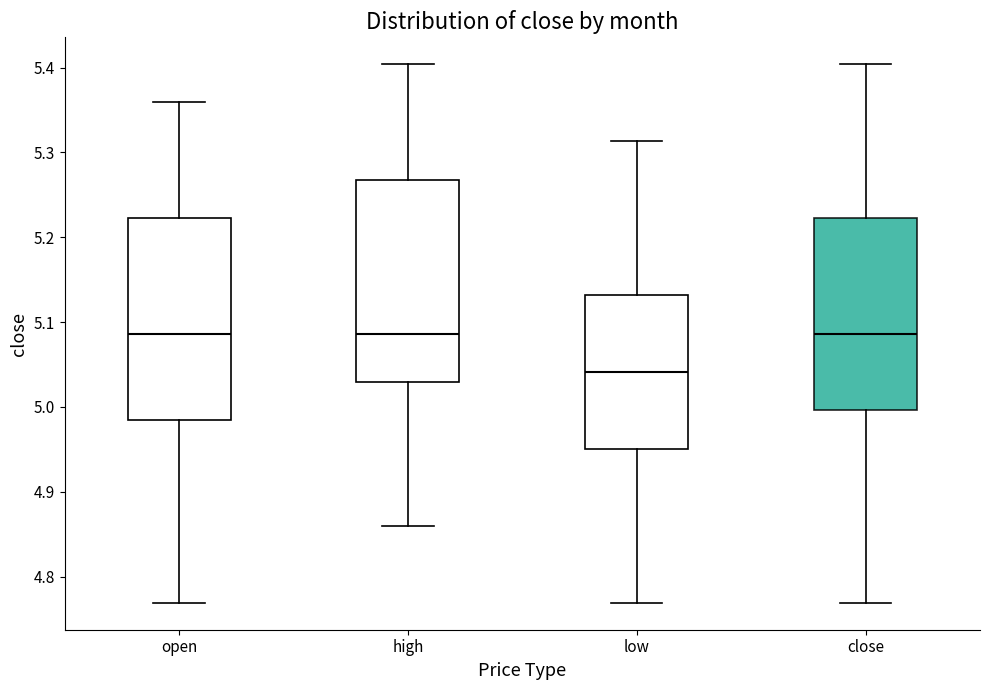

Reading left to right, read every box against the y-axis: the position of its median line, the range the box covers, and the ends of its whiskers. The values are not printed on the chart, so give them approximately, as read against the axis.

open: median 5.09, box 4.98 to 5.22, whiskers 4.77 to 5.36
high: median 5.09, box 5.03 to 5.27, whiskers 4.86 to 5.40
low: median 5.04, box 4.95 to 5.13, whiskers 4.77 to 5.31
close: median 5.09, box 5.00 to 5.22, whiskers 4.77 to 5.40